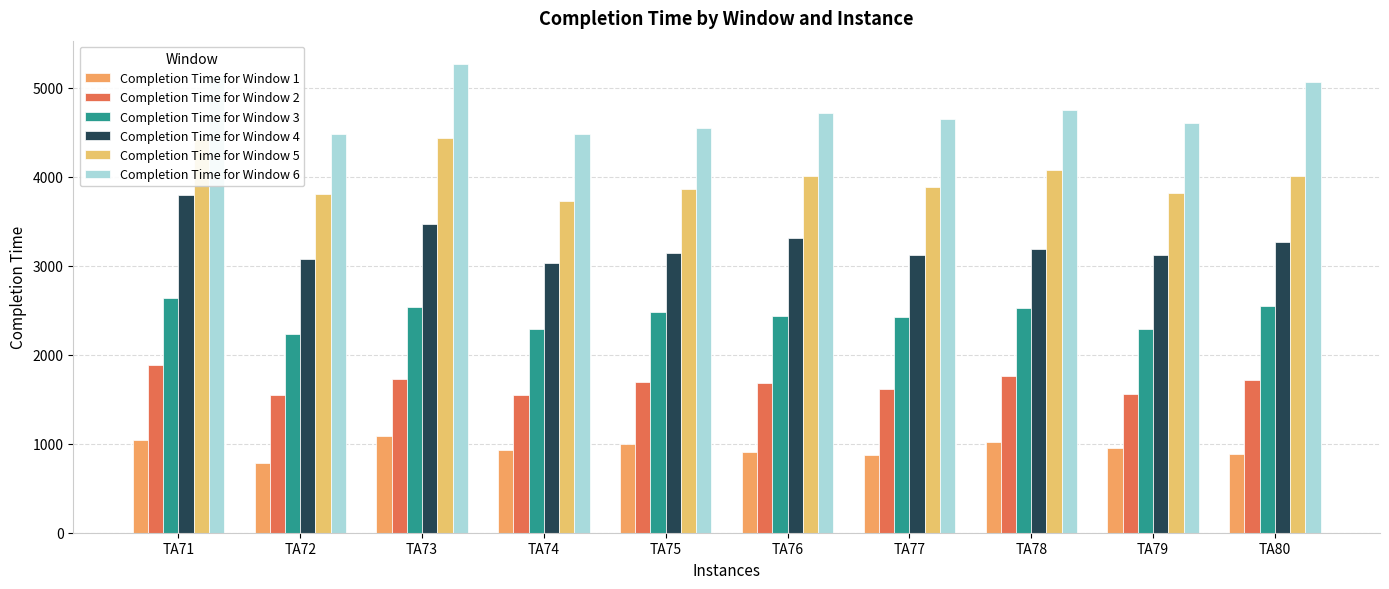

What is the spread (max minus min) of values at TA77?

3771